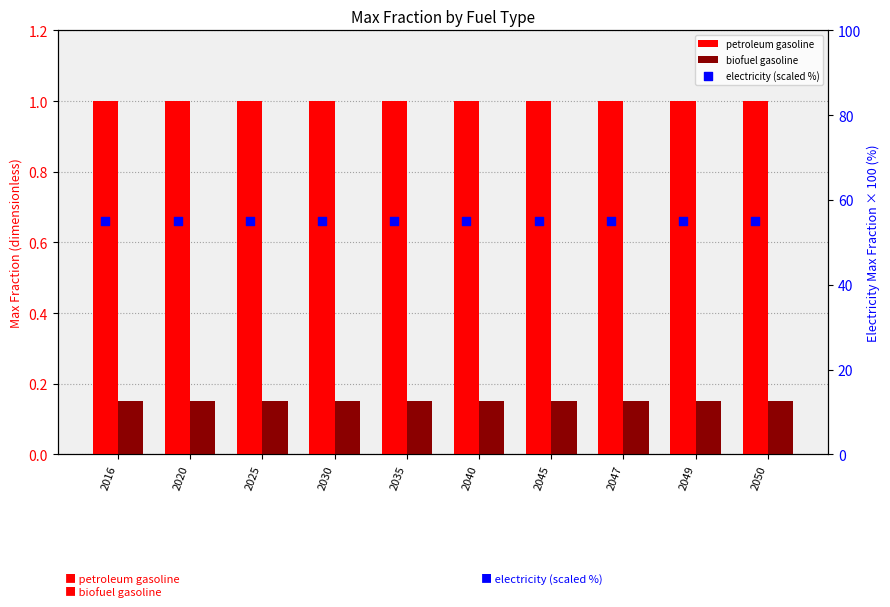

Is the value of biofuel gasoline at 2030 greater than the value of petroleum gasoline at 2050?

No